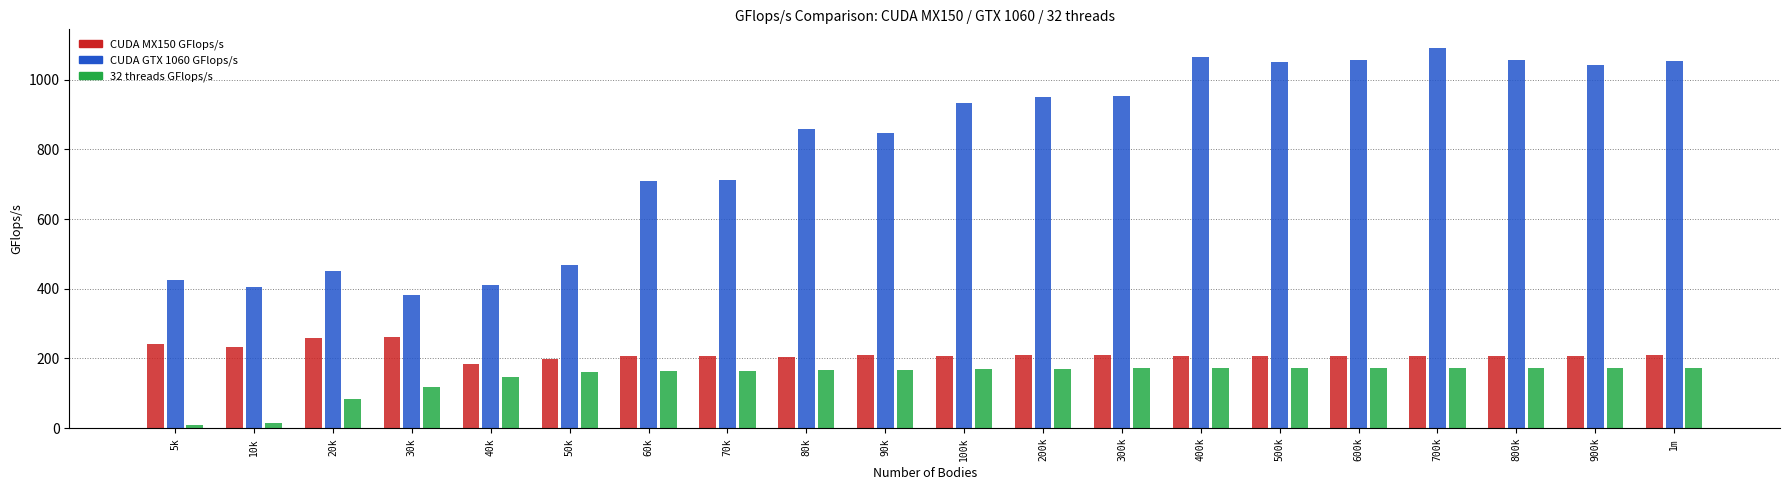

At which category does the chart reach its peak across all series?

700k